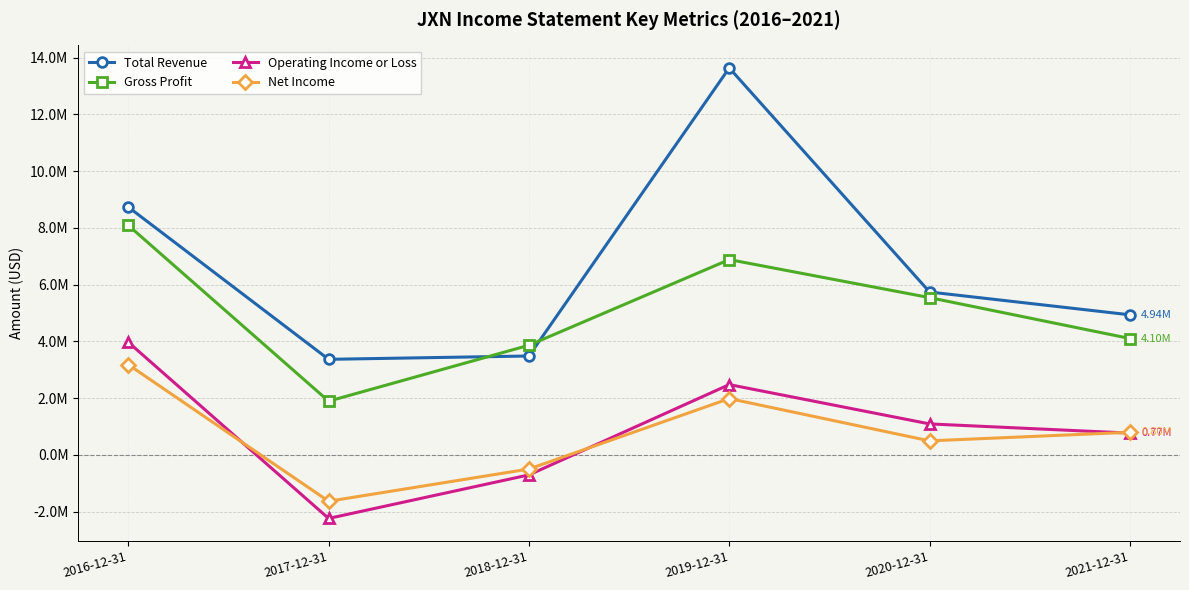

Does the chart have visible grid lines?

Yes